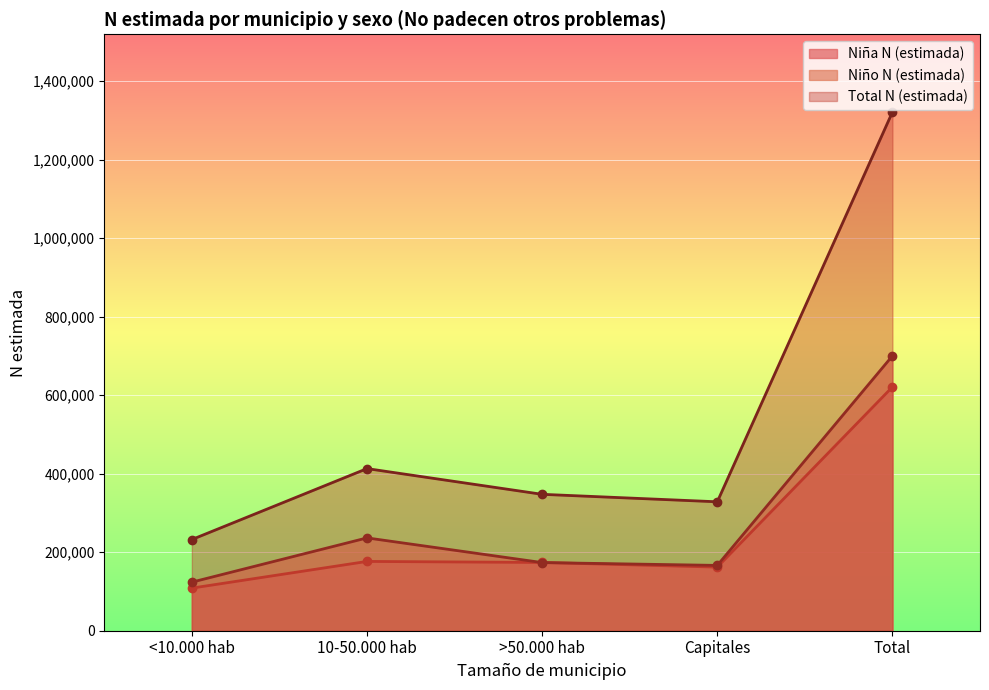

At Total, list the series in order from largest to smallest.

Total N (estimada), Niño N (estimada), Niña N (estimada)